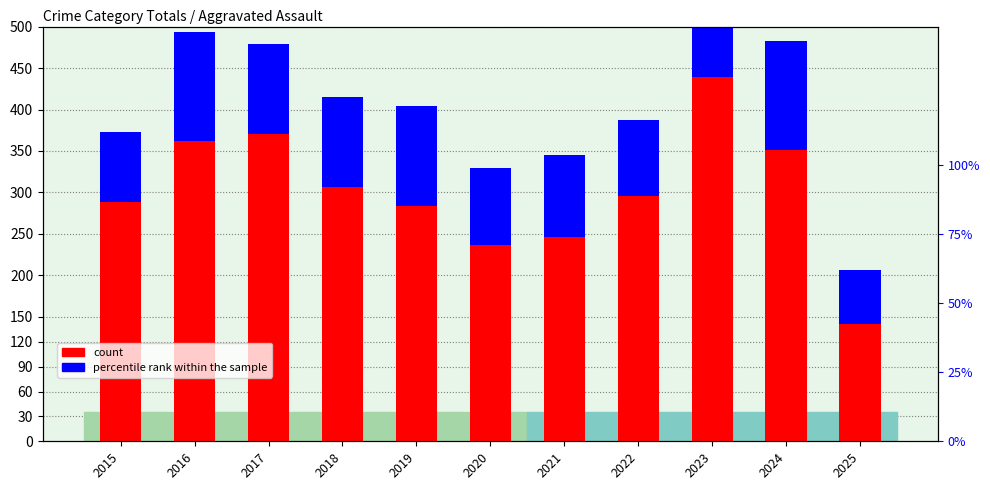

Reading left to right, list all the values displayed in this chart.

count: 289.0	362.0	371.0	307.0	284.0	237.0	246.0	296.0	439.0	351.0	142.0
percentile rank within the sample: 84.0	132.0	108.0	108.0	120.0	93.0	99.0	91.5	118.5	132.0	64.5